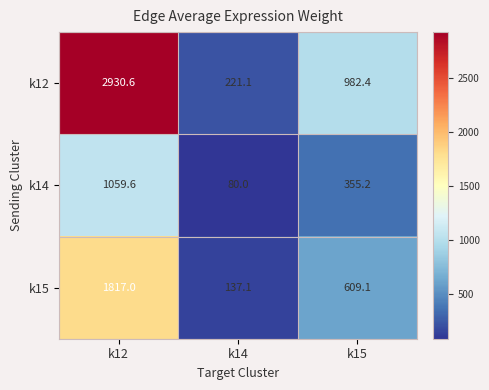

Which category has the highest value across all series?

k12